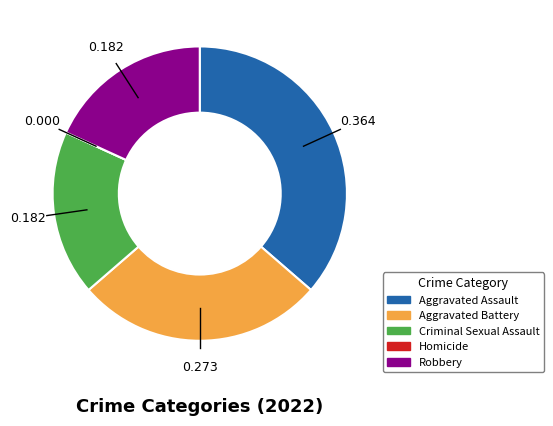

Is the sum of Aggravated Assault and Aggravated Battery greater than half?

Yes